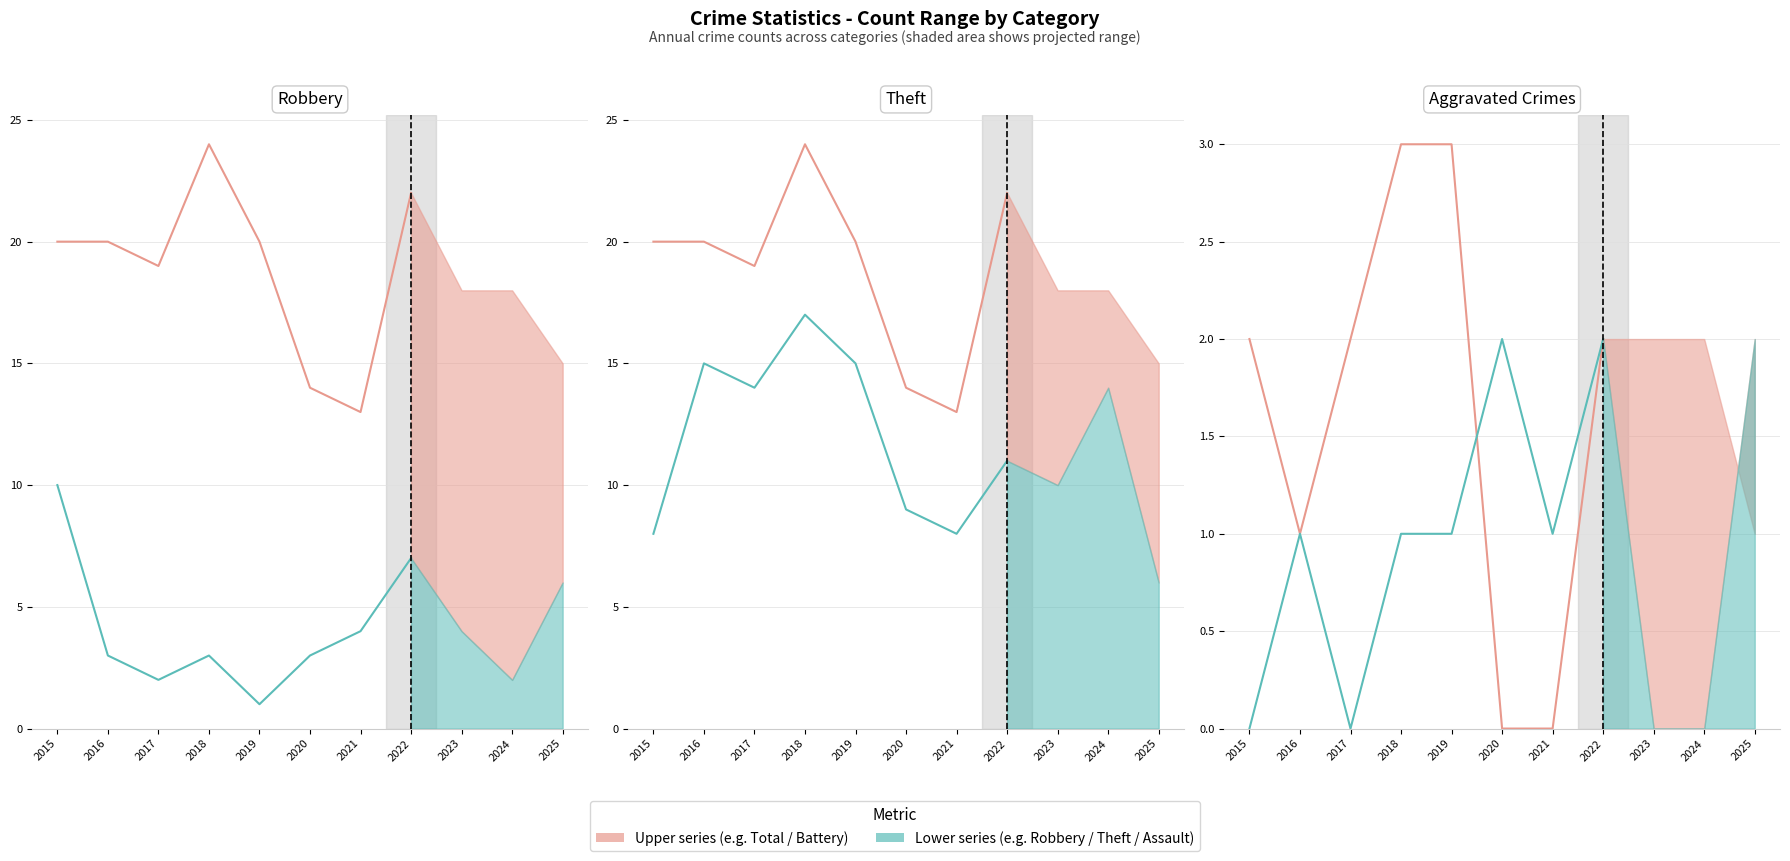

Which label corresponds to the largest value in the chart?

2018